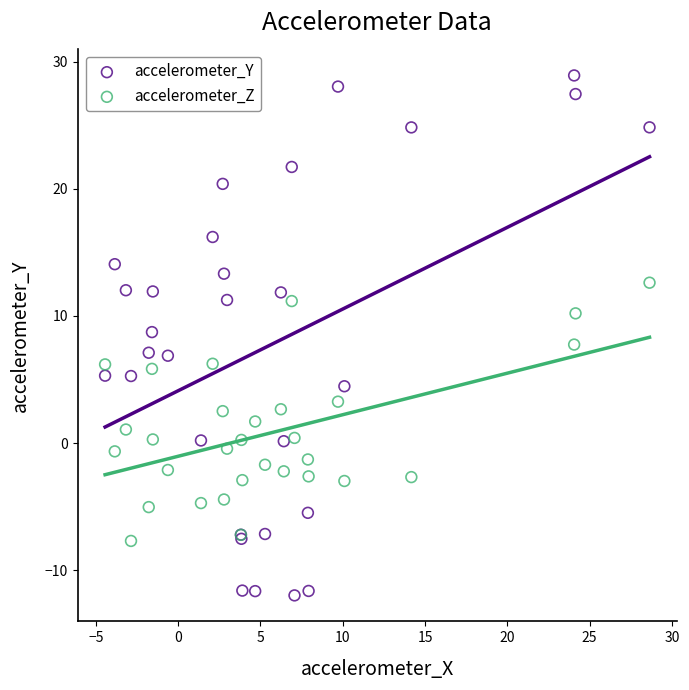

What are all the series names shown in the legend?

accelerometer_Y, accelerometer_Z